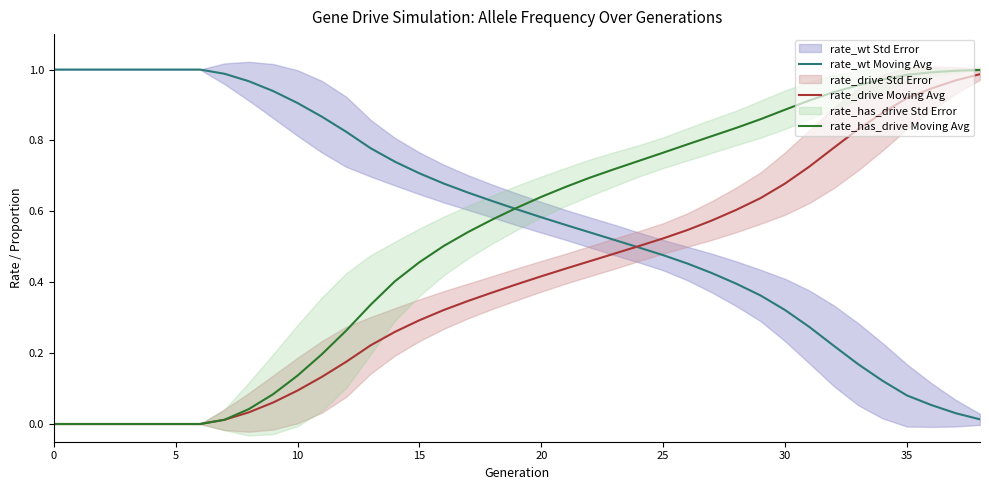

The rate_has_drive Moving Avg series shows 1.5 at 30. True or false?

False